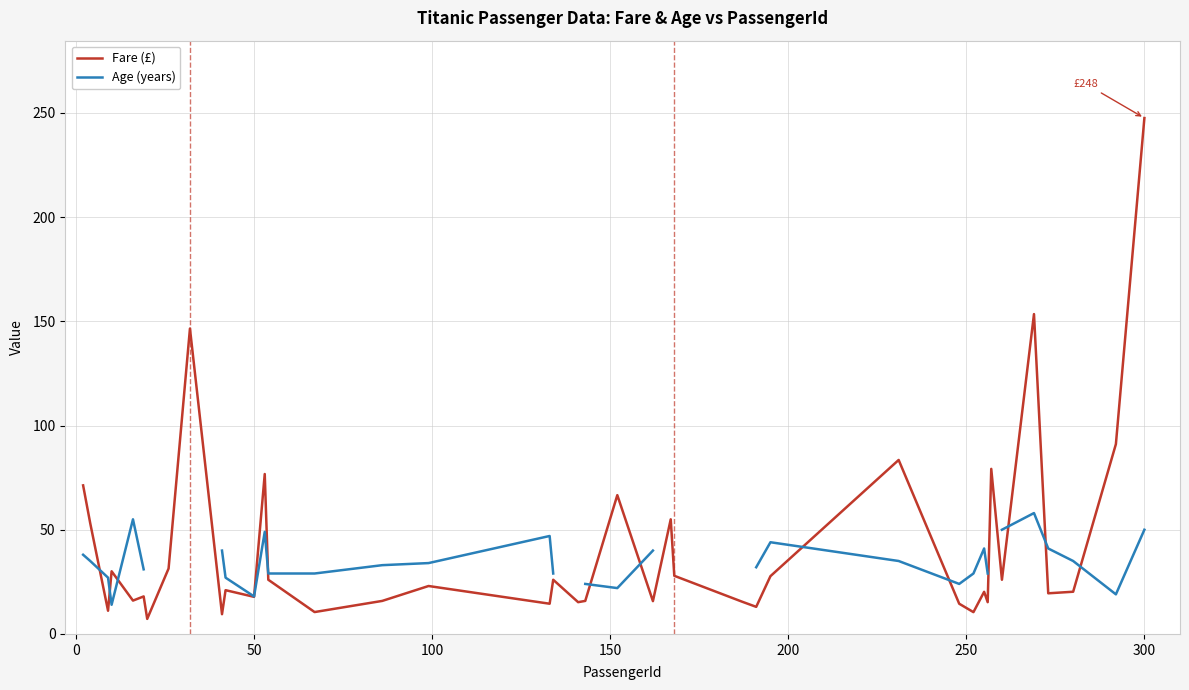

Which category has the highest value in the Fare (£) series?

300